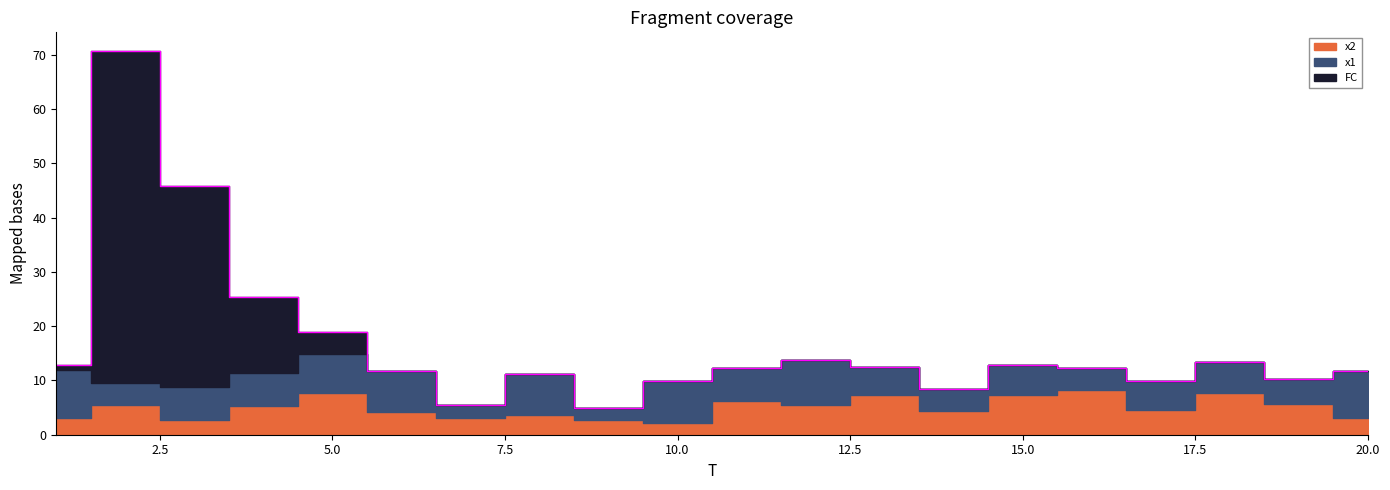

At which category does the chart reach its minimum across all series?

6